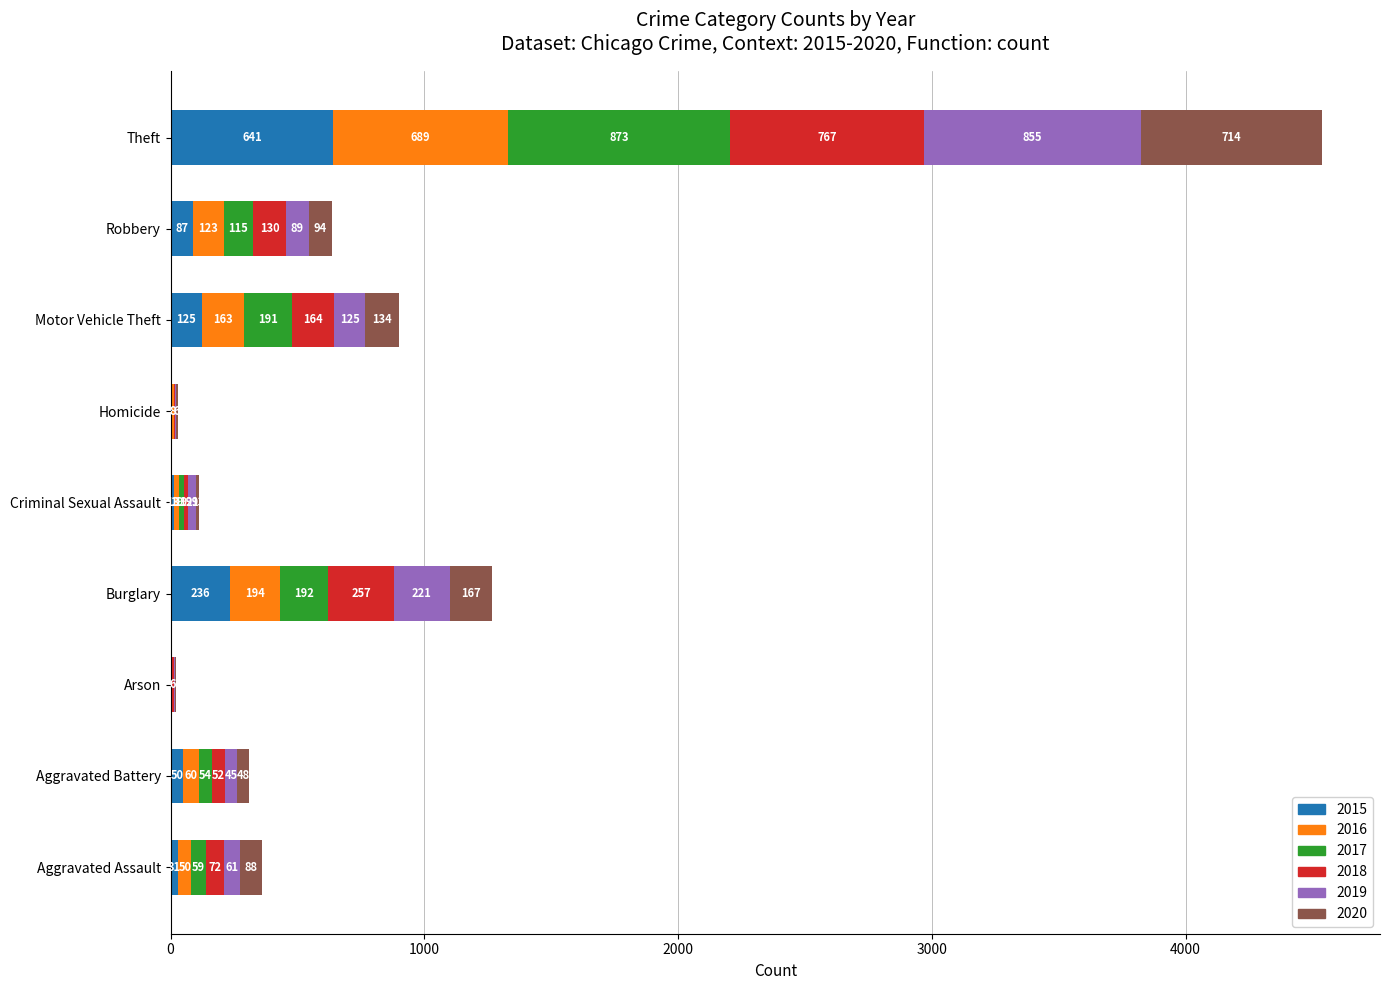

What is the highest value of the 2015 series?

641